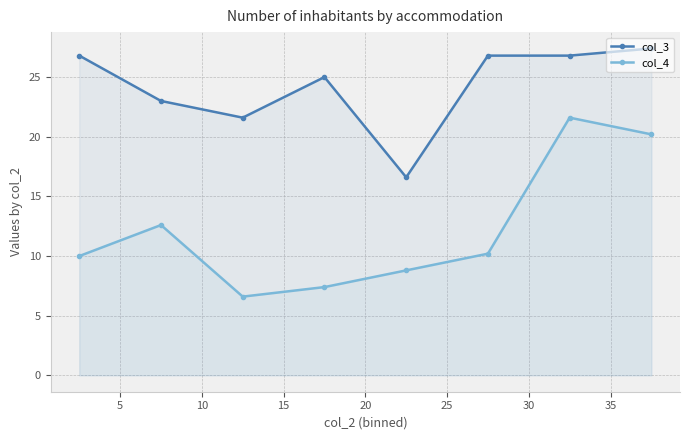

Does the chart have visible grid lines?

Yes